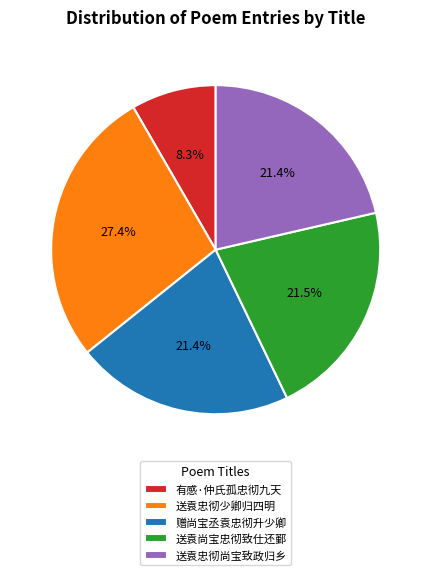

To the nearest percent, what is the combined percentage of 送袁忠彻尚宝致政归乡 and 送袁忠彻少卿归四明?

49%